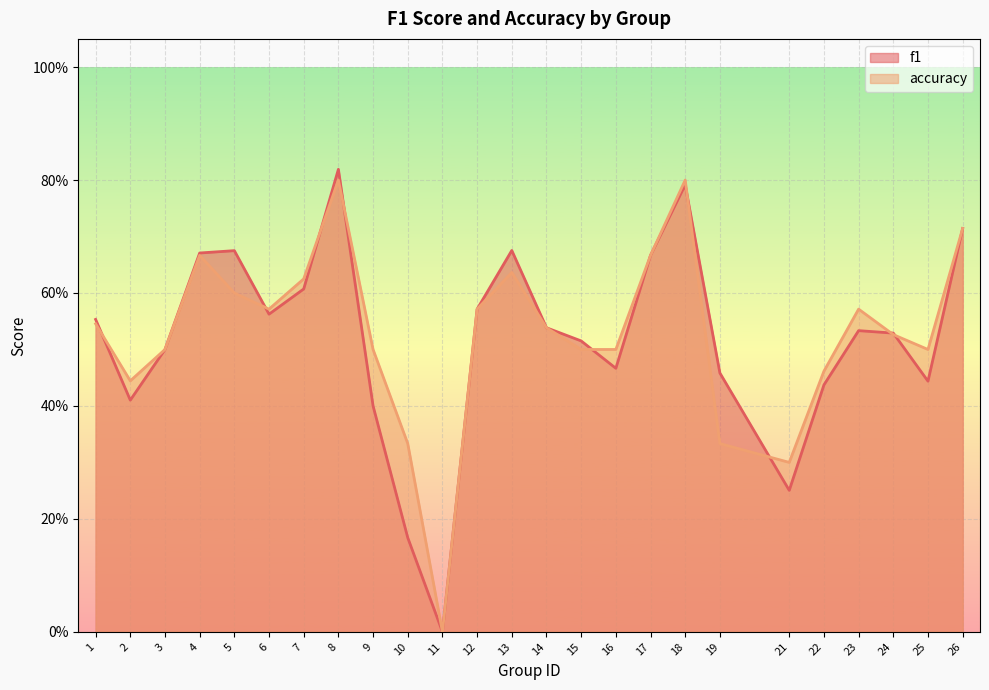

List the labels in order of f1 value, smallest first.

11, 10, 21, 9, 2, 22, 25, 19, 16, 3, 15, 24, 23, 14, 1, 6, 12, 7, 17, 4, 5, 13, 26, 18, 8